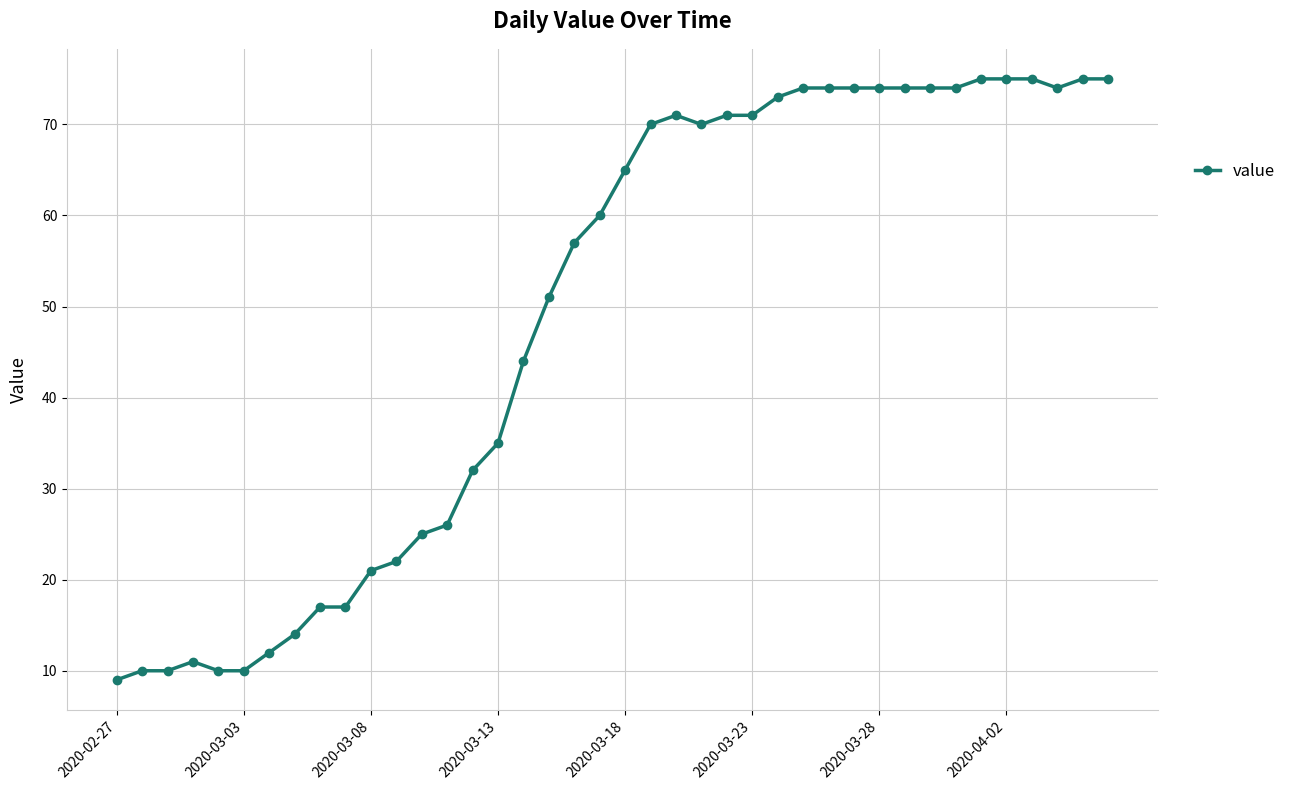

True or false: the data has more than 0 interior local peaks.

True